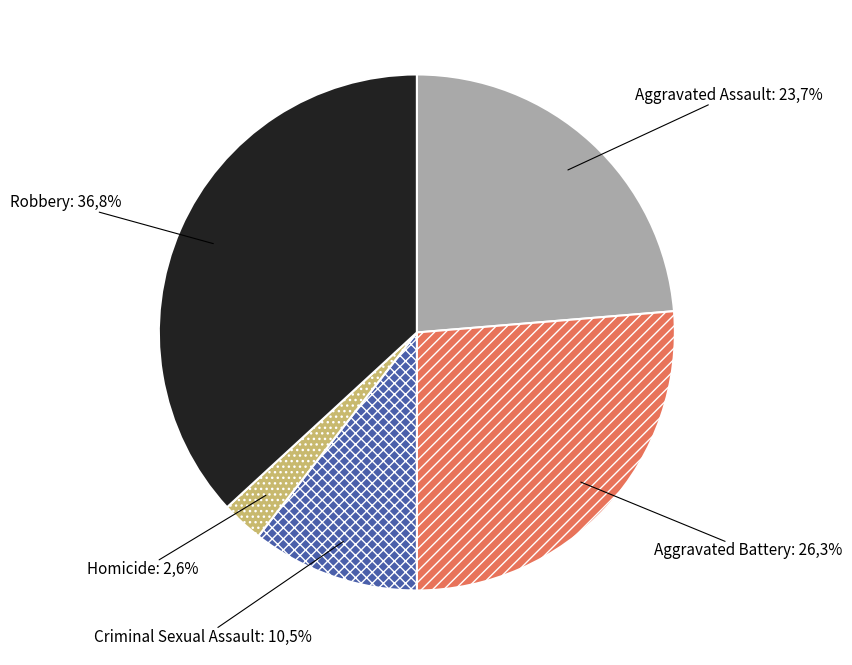

To the nearest percent, what is the difference between the largest and smallest slice percentages?

34%